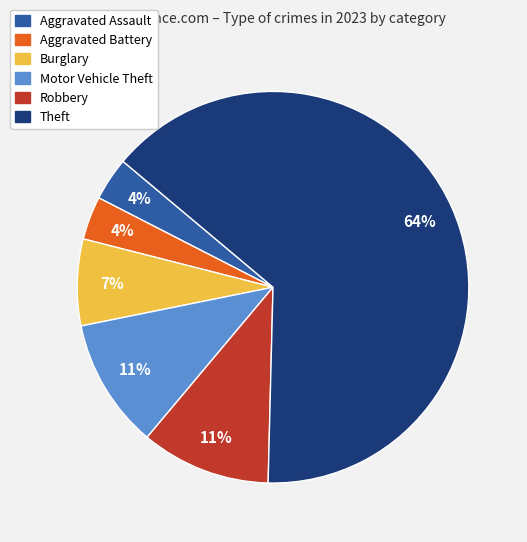

To the nearest percent, what is the average slice percentage?

17%